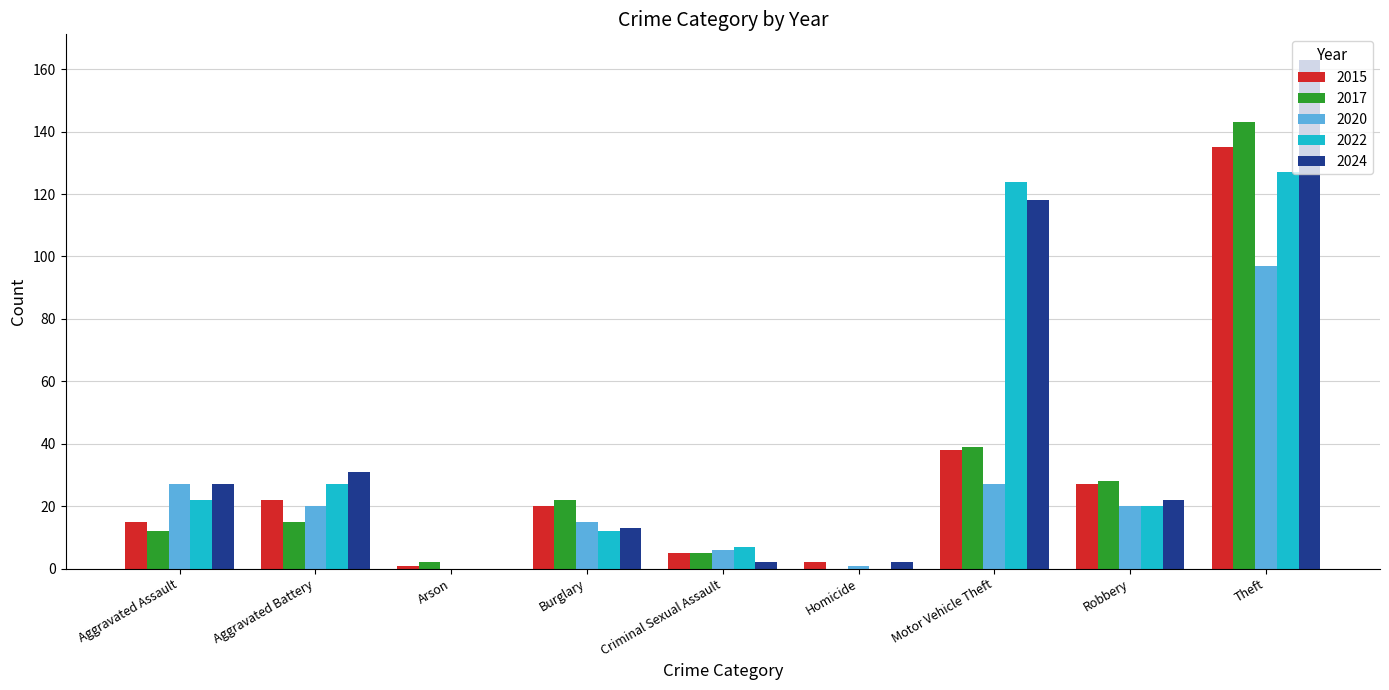

Where is 2017 nearest to the value 71?

Motor Vehicle Theft